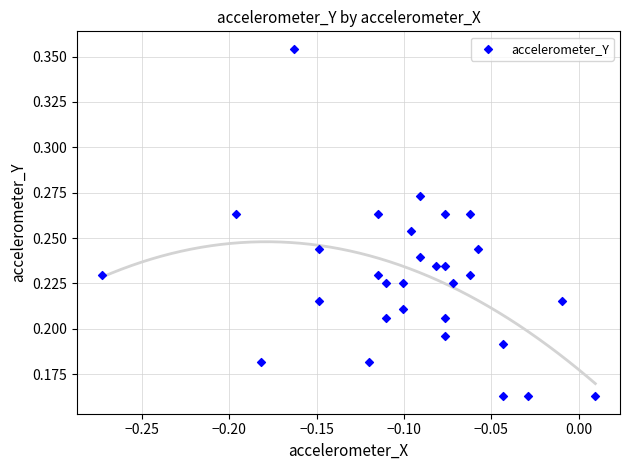

How many points are shown in the scatter plot?

30